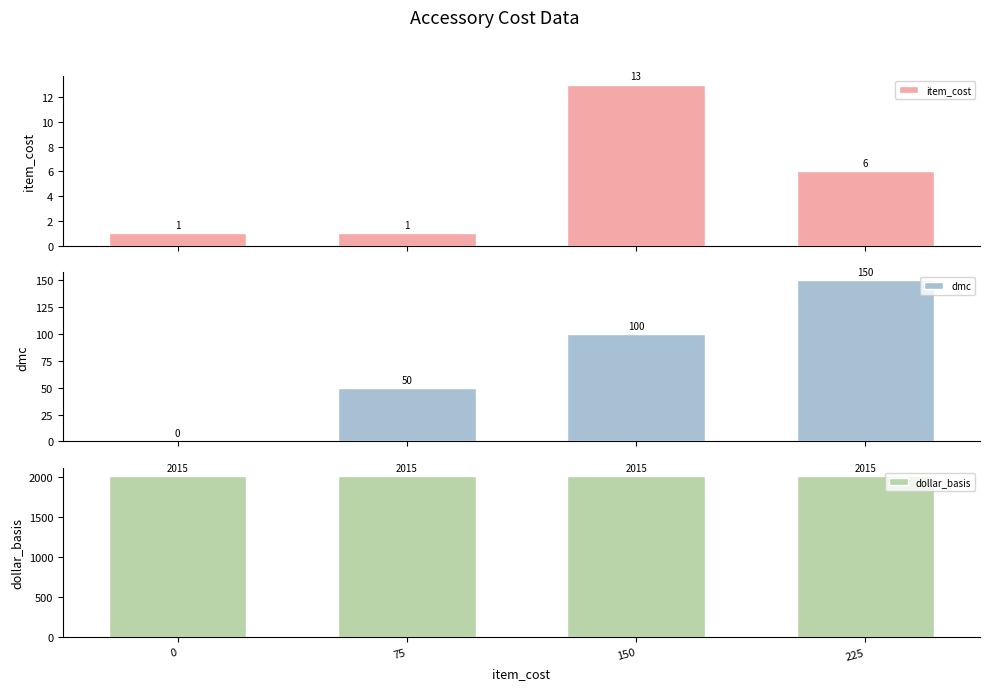

What is the value of the dollar_basis bar at the 1st from the left?

2015